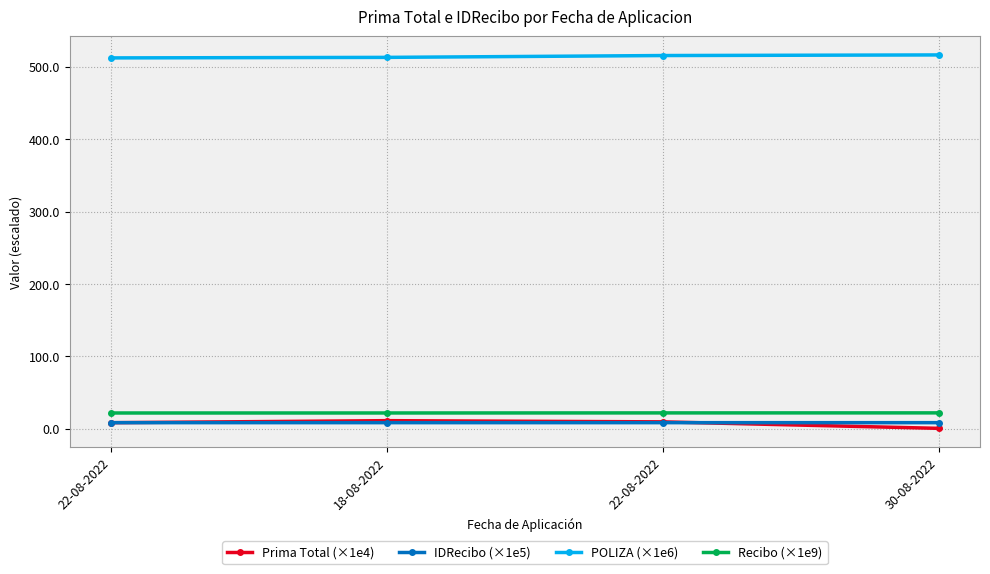

Which category has the lowest value in the Prima Total (×1e4) series?

30-08-2022